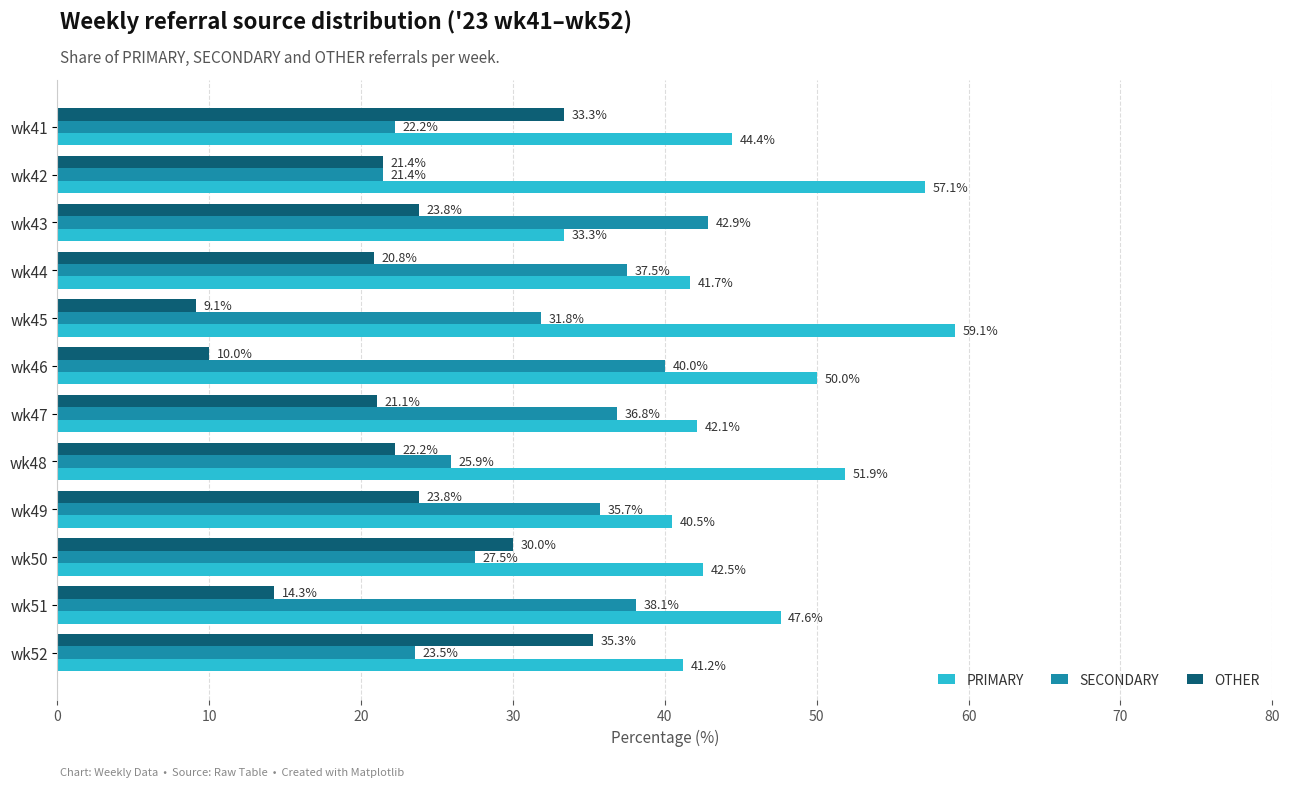

Rank the categories by PRIMARY value from lowest to highest.

wk43, wk49, wk52, wk44, wk47, wk50, wk41, wk51, wk46, wk48, wk42, wk45